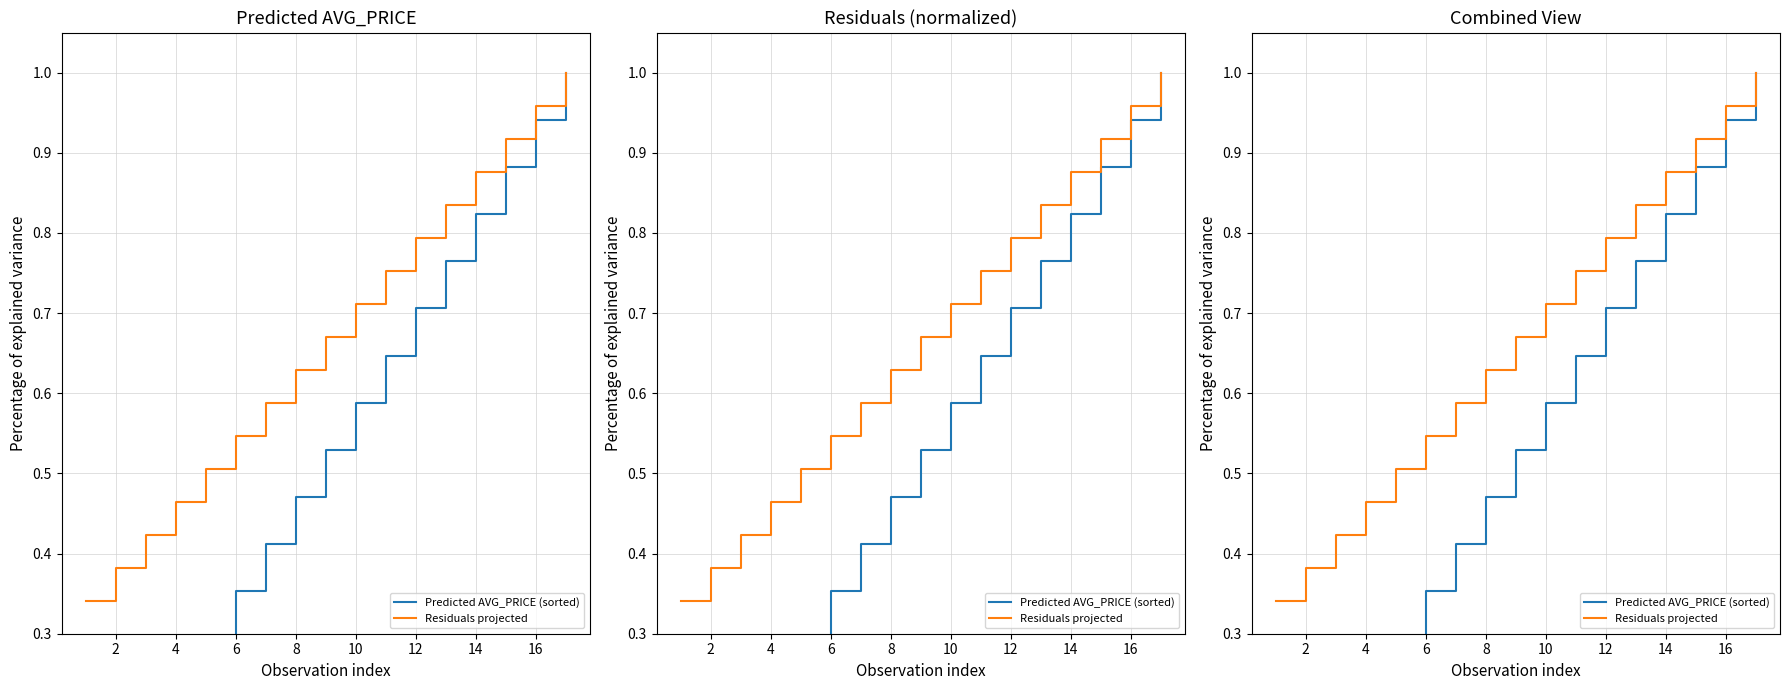

Which series has the largest range (max minus min)?

Predicted AVG_PRICE (sorted)